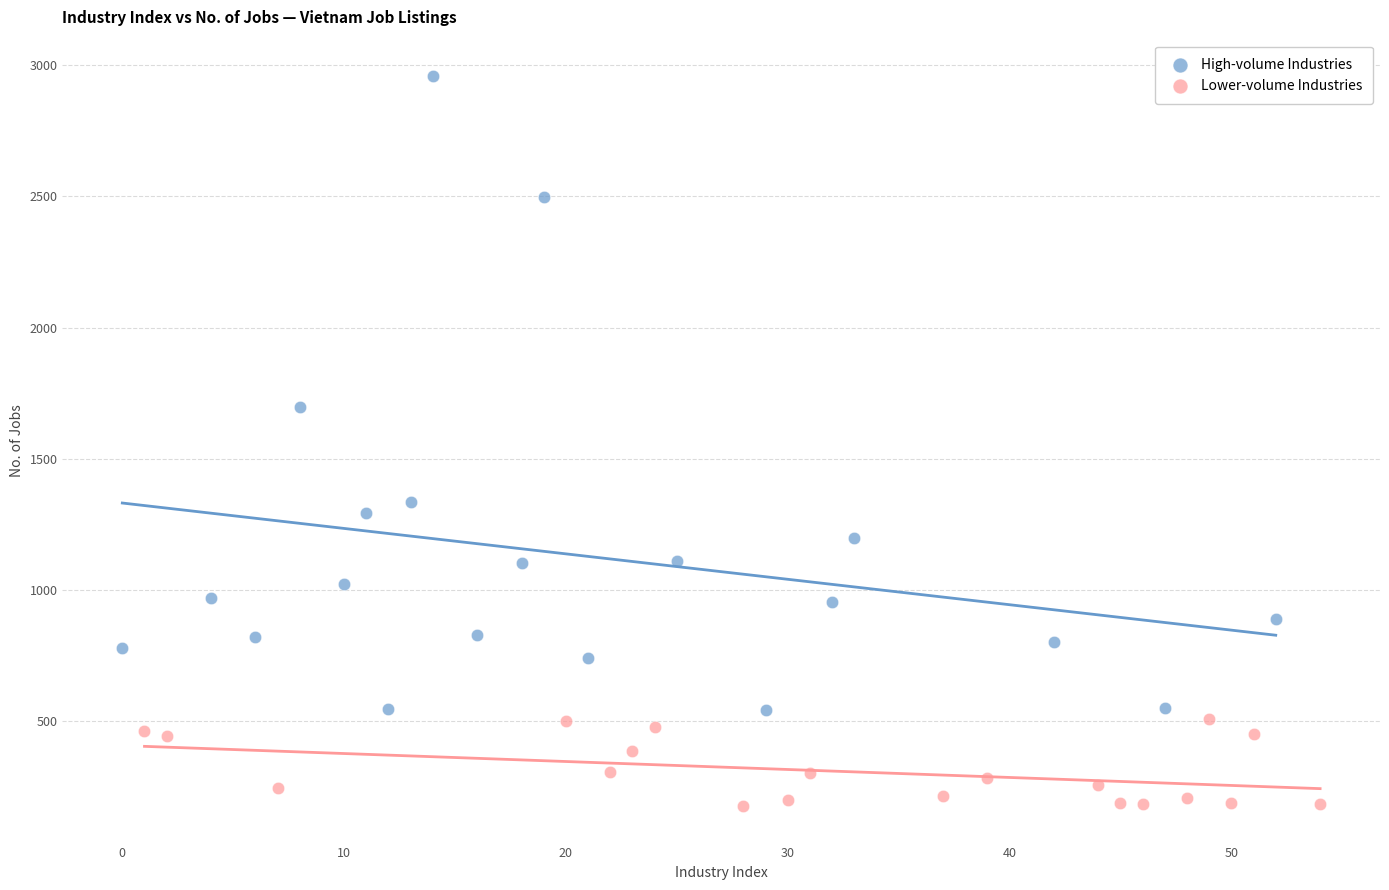

Which series reaches the maximum Y coordinate?

High-volume Industries